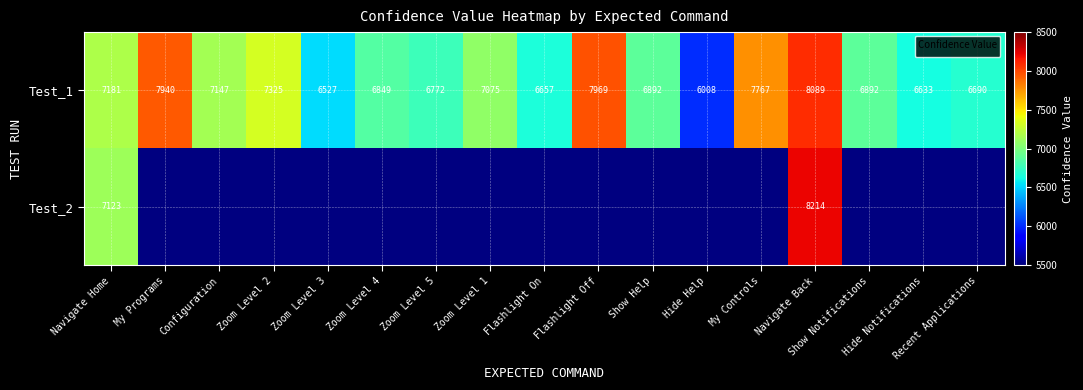

What is the spread (max minus min) of values at Navigate Home?

58